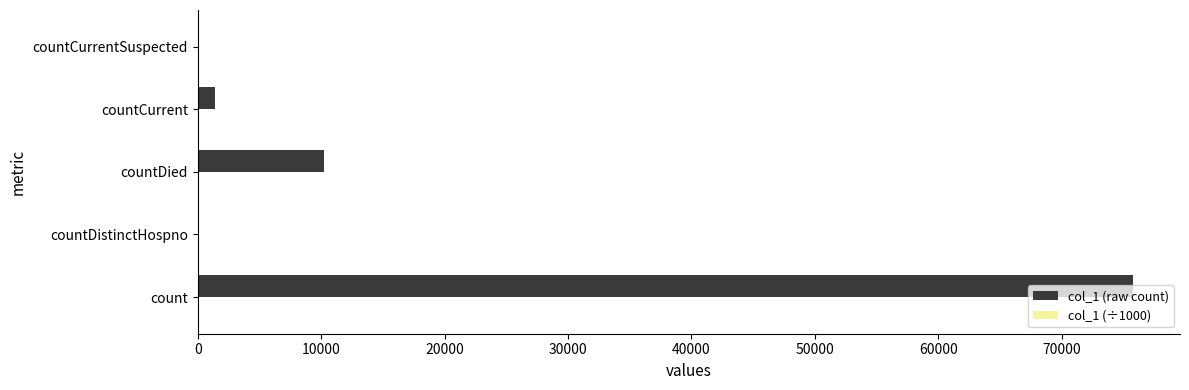

Which category has the highest value in the col_1 (raw count) series?

count